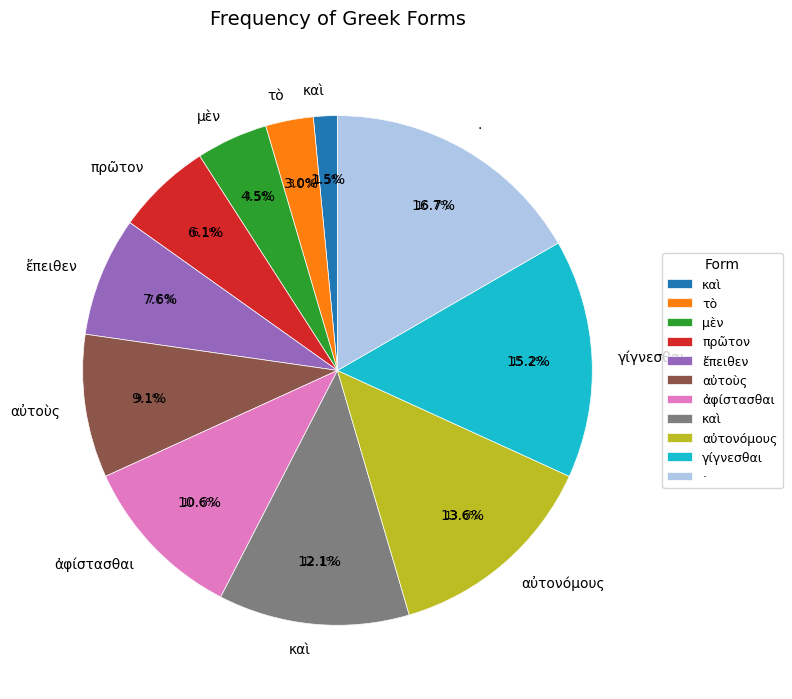

What percentage do γίγνεσθαι and τὸ together represent?

18.2%